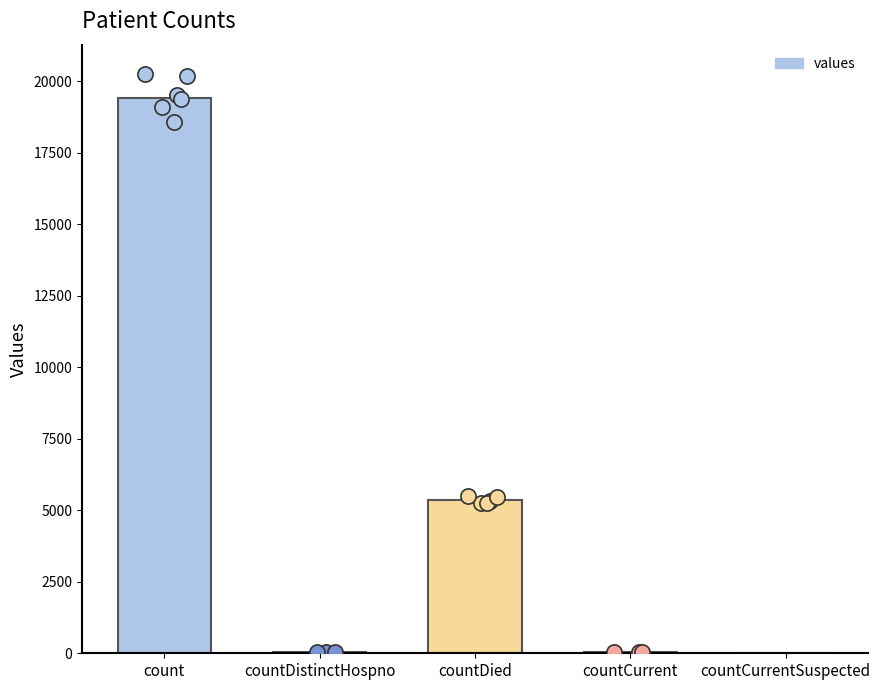

What is the ratio of the value at countDied to the value at count?

0.3